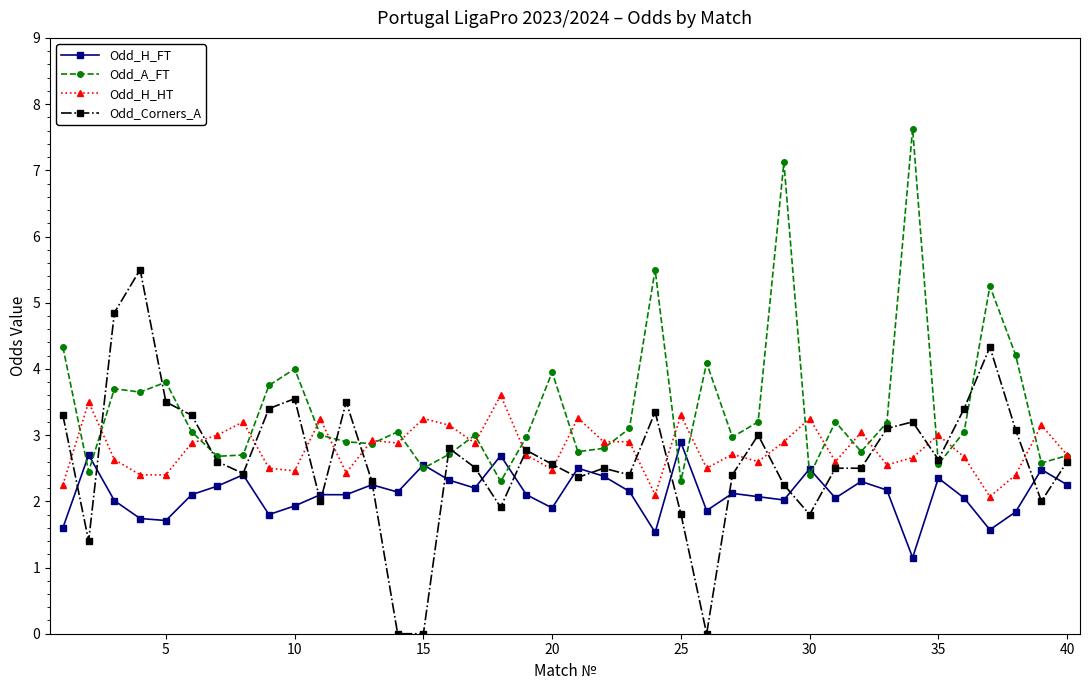

What is the minimum value for Odd_H_HT?

2.1